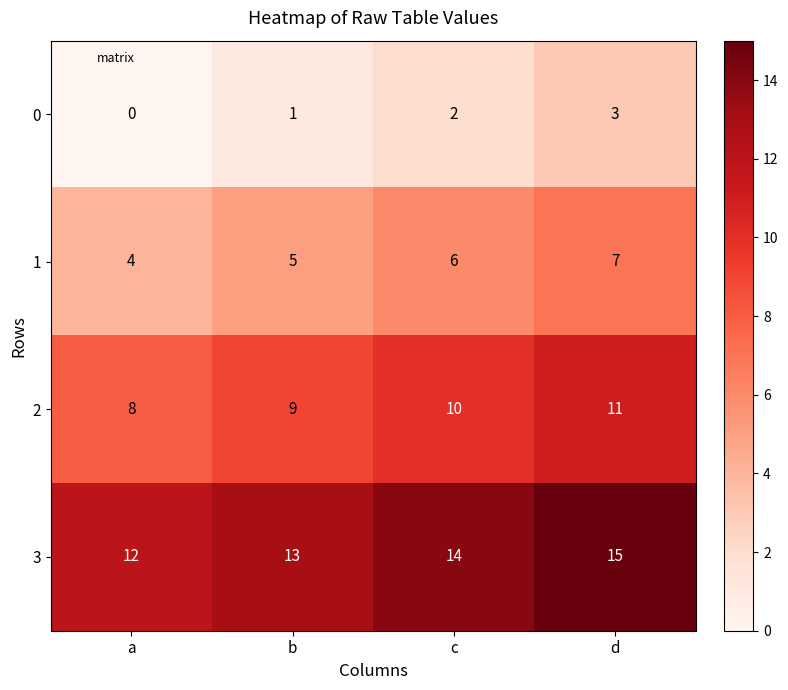

At d, list the series in order from largest to smallest.

3, 2, 1, 0